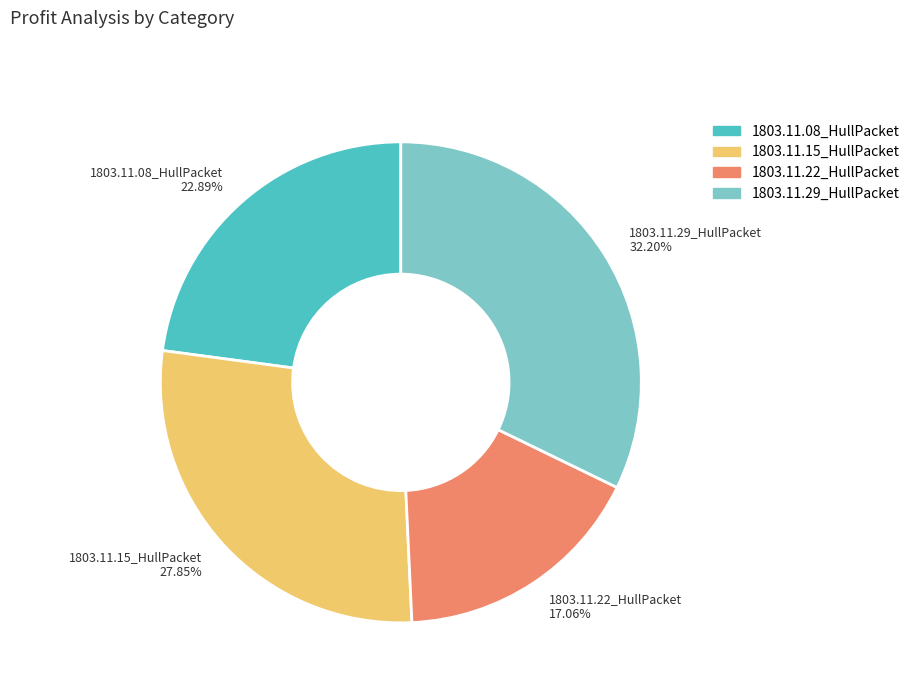

Is there a majority slice in this chart?

No